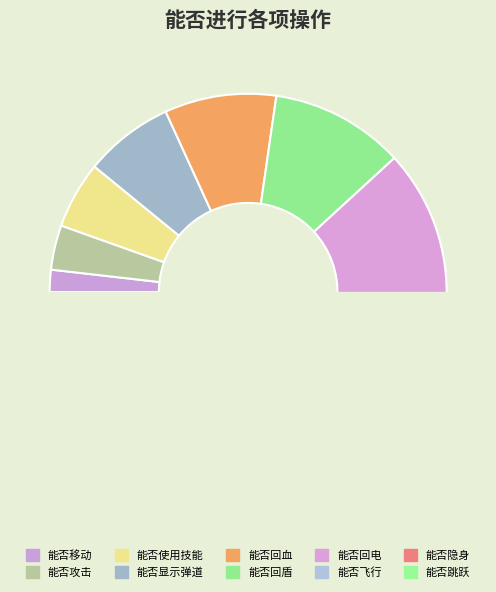

Rank the categories by value from lowest to highest.

能否移动, 能否攻击, 能否使用技能, 能否显示弹道, 能否回血, 能否回盾, 能否回电, 能否飞行, 能否隐身, 能否跳跃